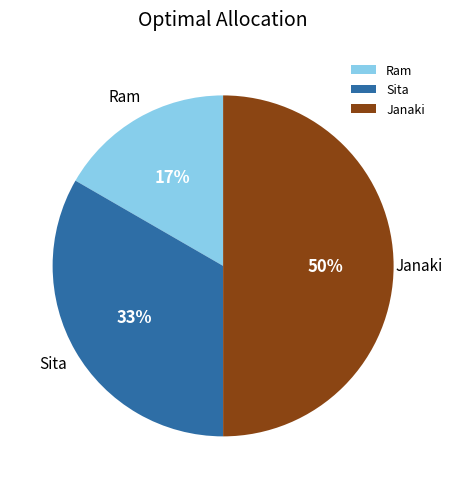

Count the number of slices in the pie.

3